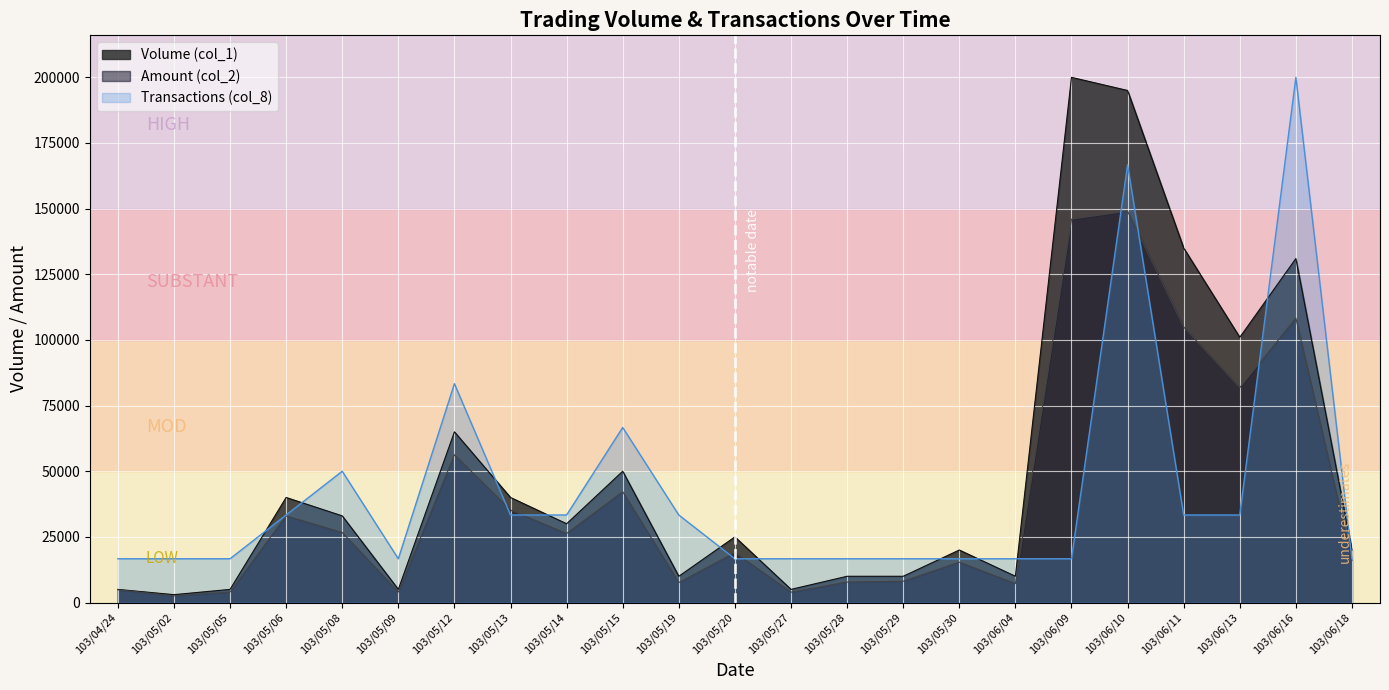

Does the chart display data point markers on the line(s)?

No